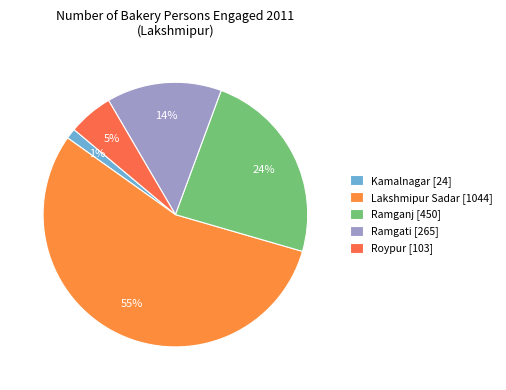

To the nearest percent, what is the combined percentage of Roypur and Kamalnagar?

7%